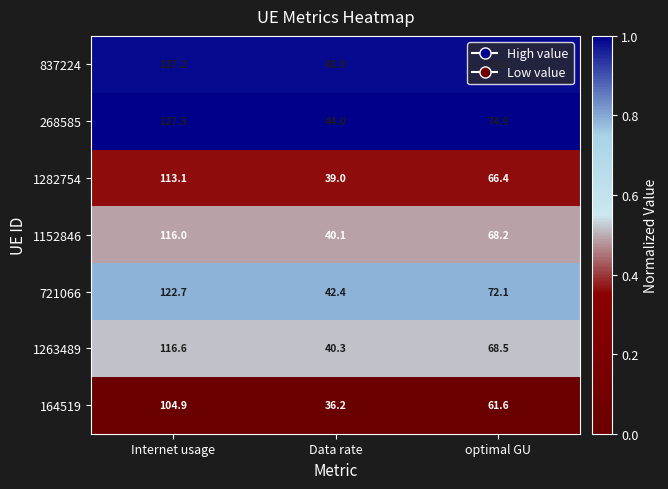

How many distinct data groups are displayed?

7